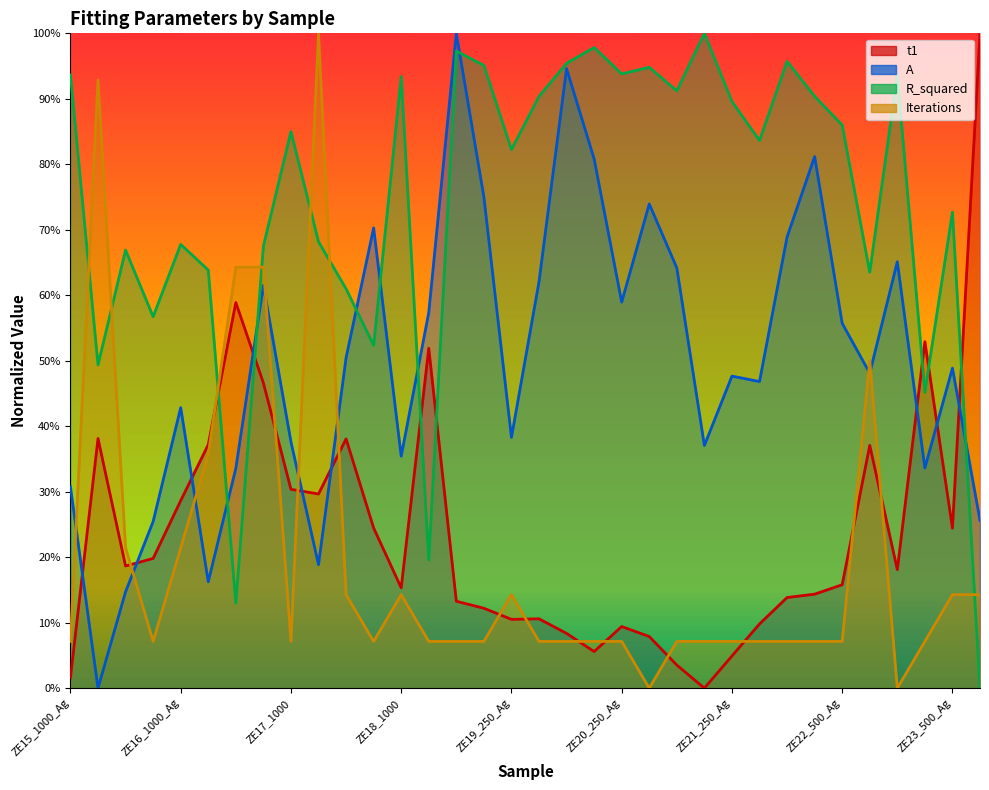

What is the sum of the A values at ZE18_500_Ag and ZE17_1000_Ag?

1.2